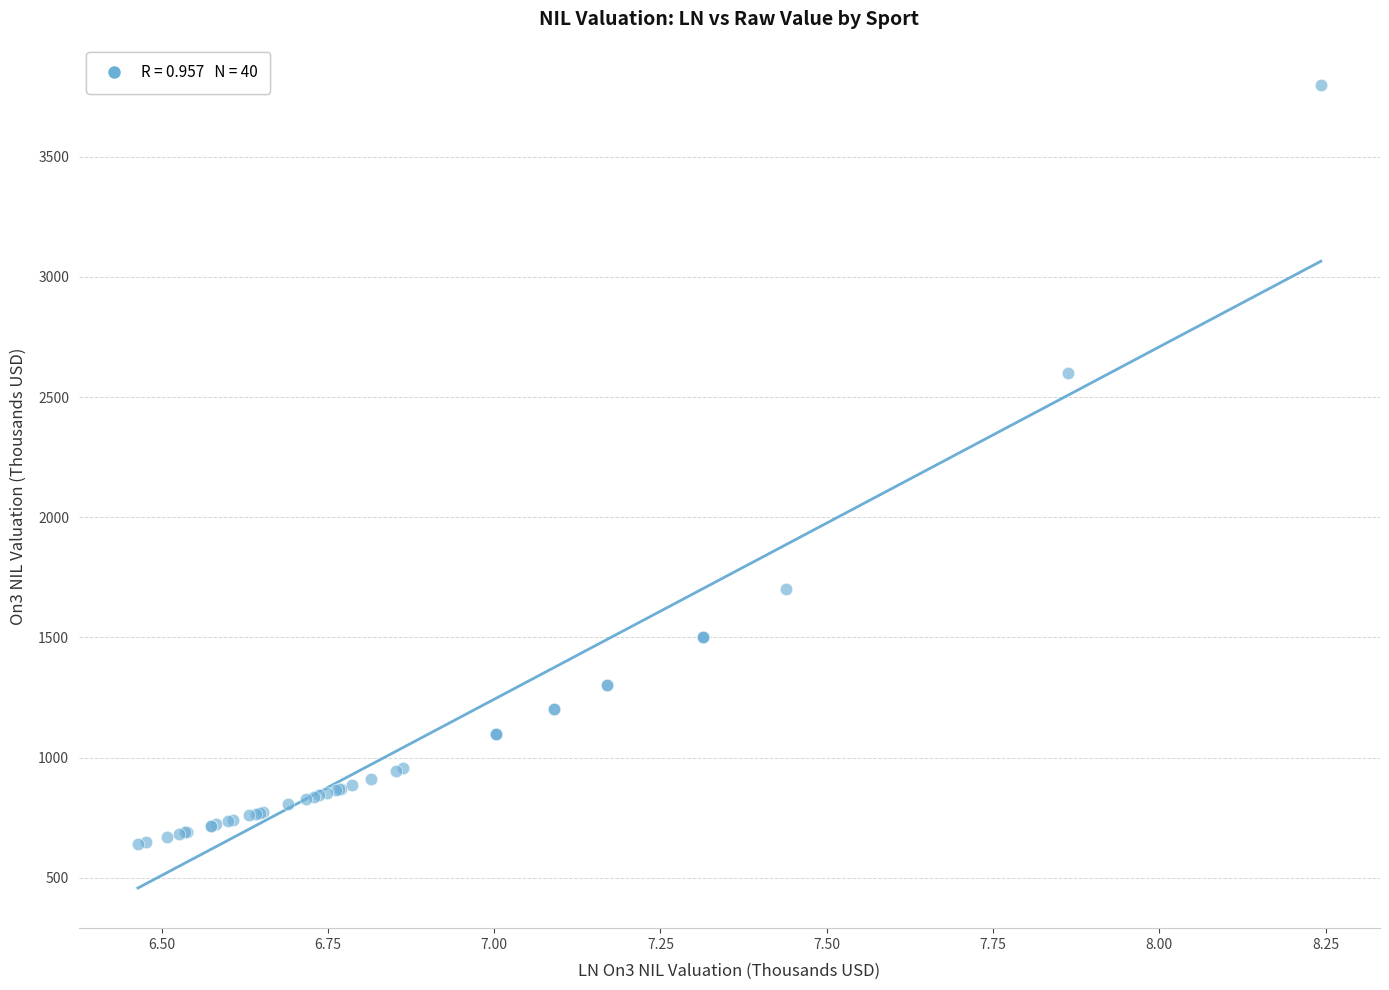

What Y value in the scatter plot is closest to 2221?

2600